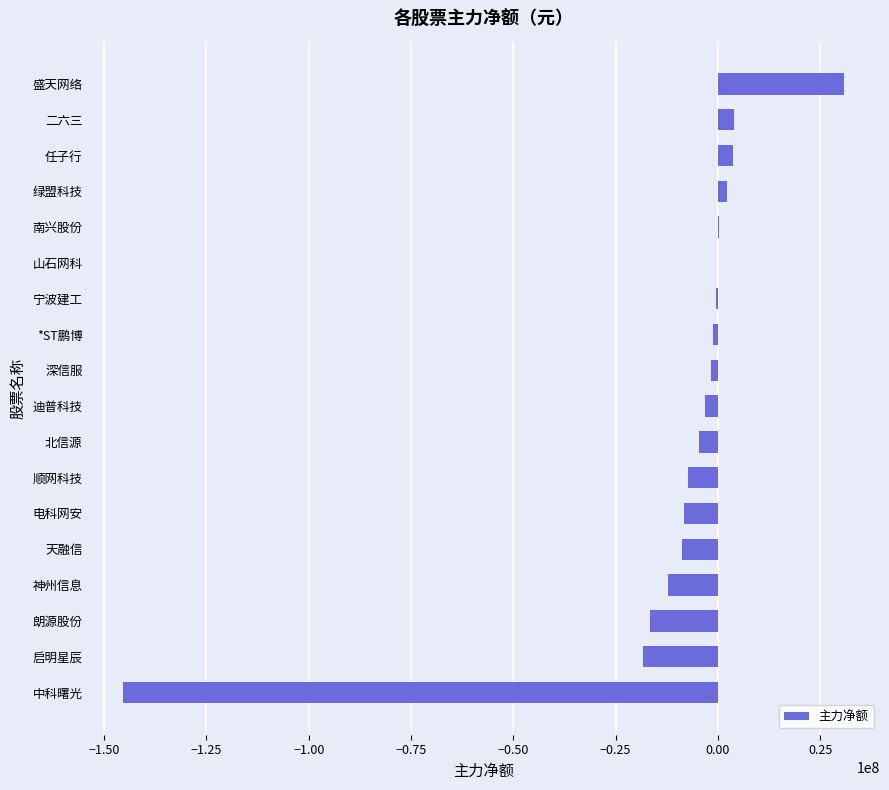

Between 天融信 and 启明星辰, which is larger?

天融信